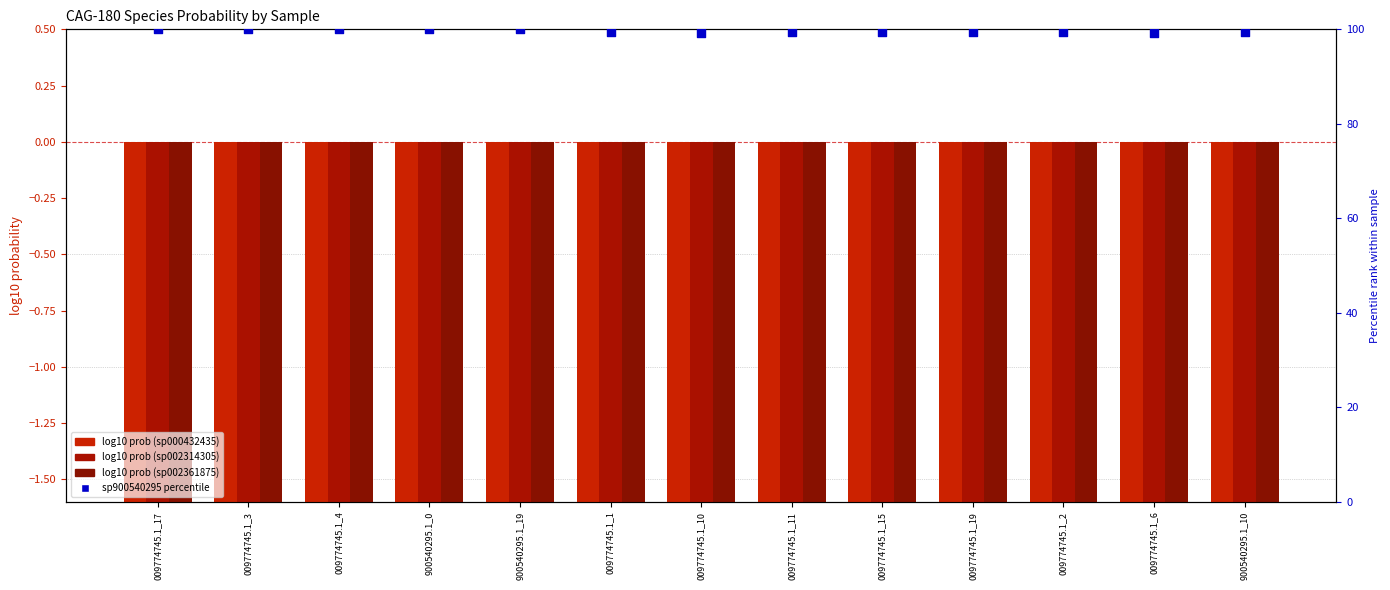

Is the value of s__CAG-180 sp002314305 at 009774745.1_2 greater than the value of s__CAG-180 sp000432435 at 009774745.1_3?

Yes